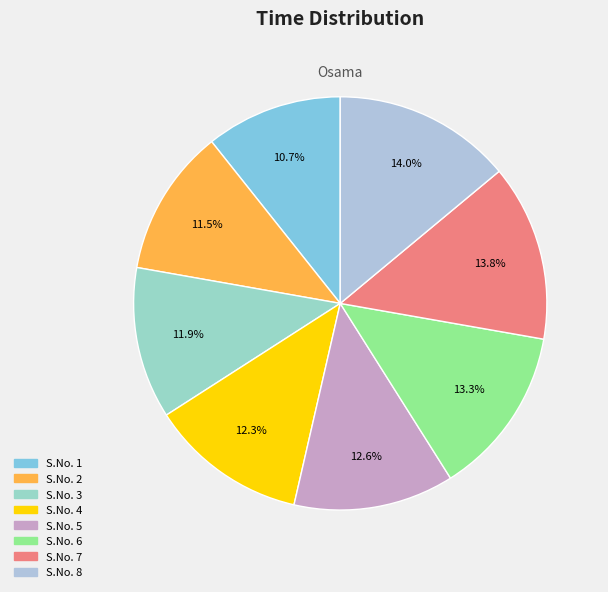

Count the number of slices in the pie.

8